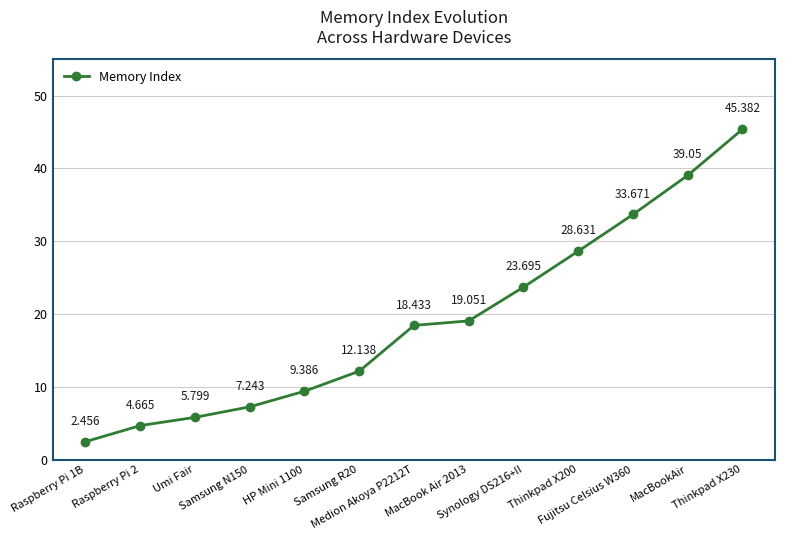

How many categories are shown in the chart?

13